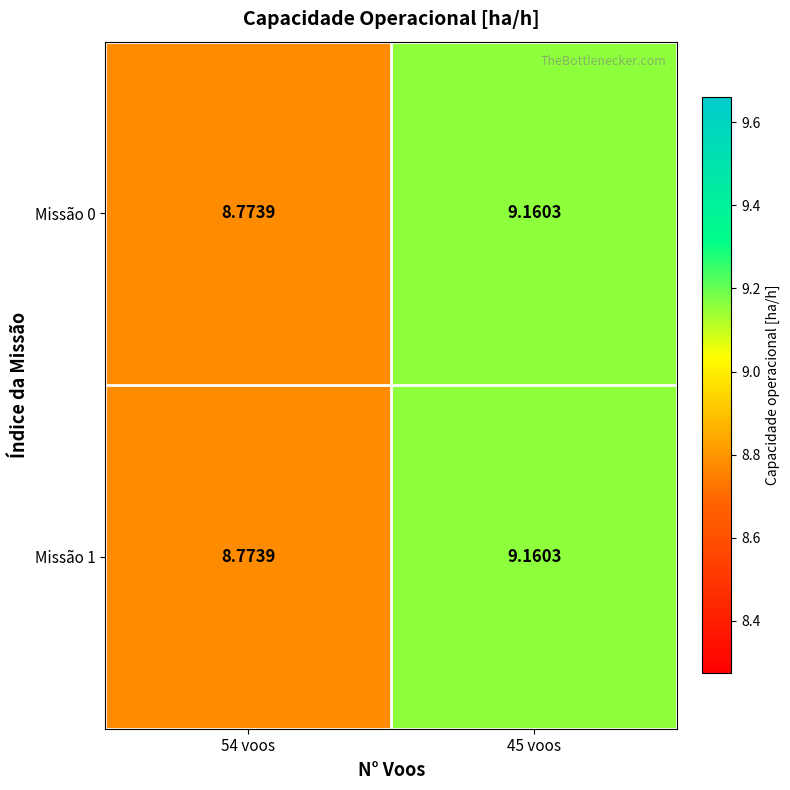

Is the value of Missão 0 at 45 voos greater than the value of Missão 1 at 54 voos?

Yes